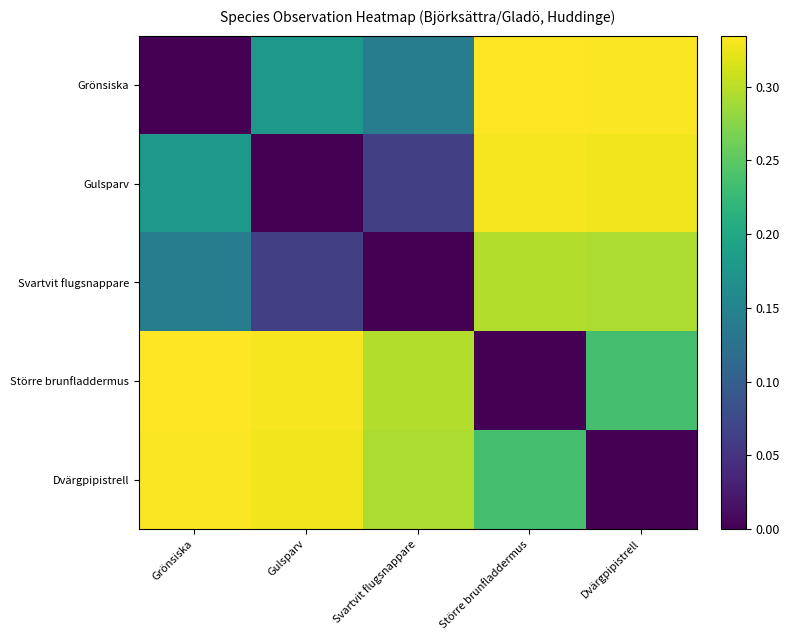

At which category does the chart reach its minimum across all series?

Grönsiska